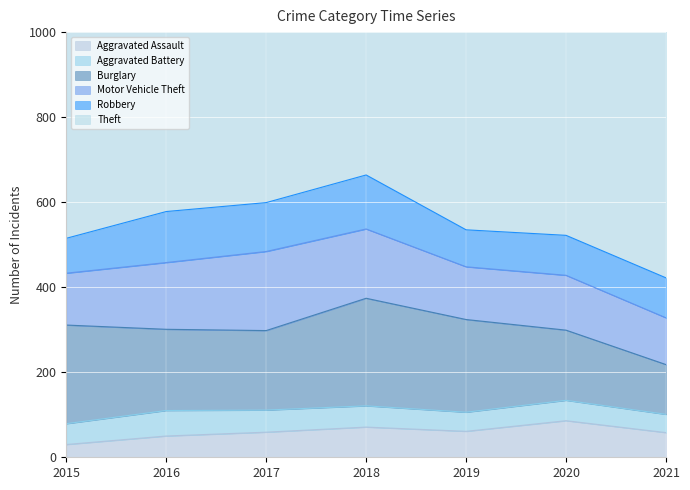

Where is the first local maximum for Theft?

2017